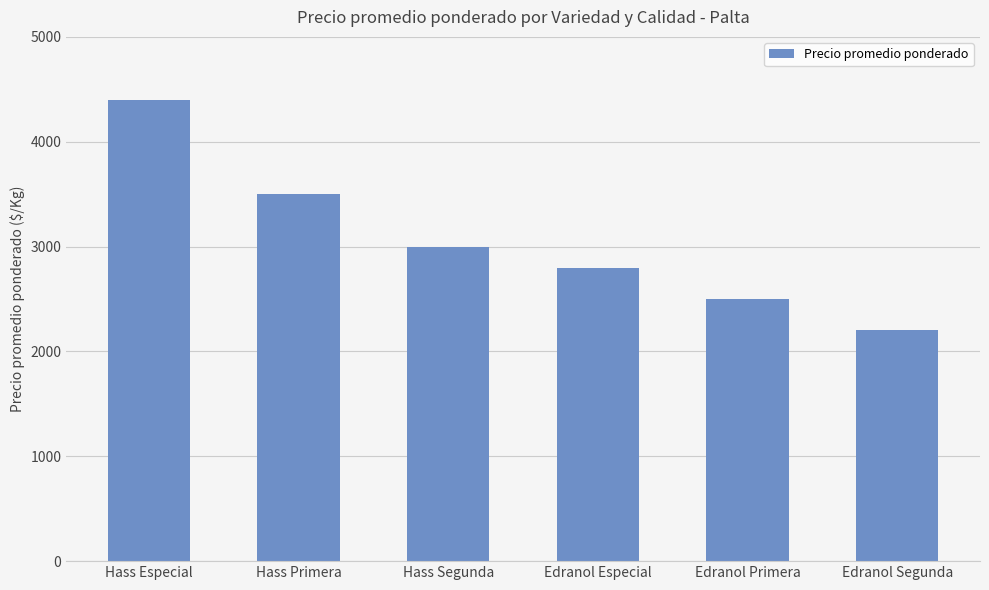

What is the value of the 1st bar from the left?

4400